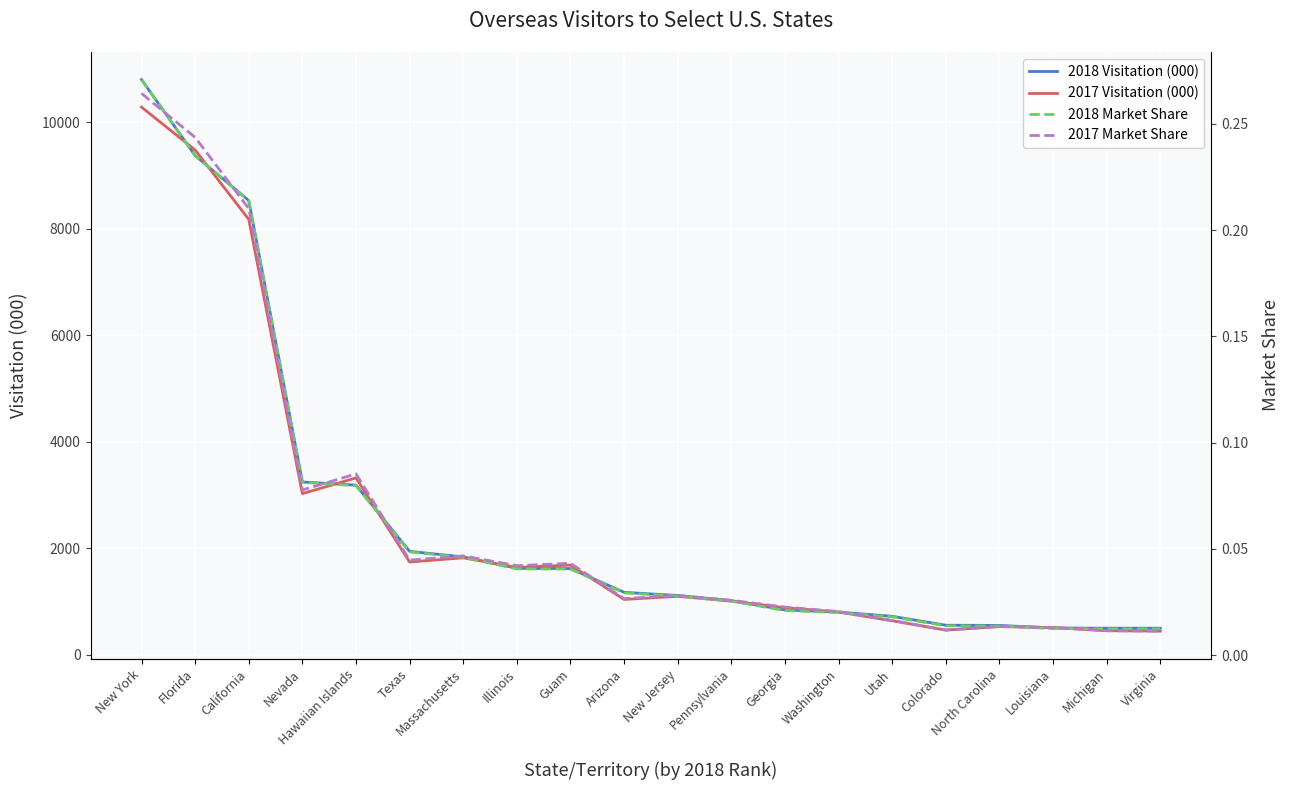

Is the value of 2018 Market Share at California greater than the value of 2018 Visitation (000) at Guam?

No